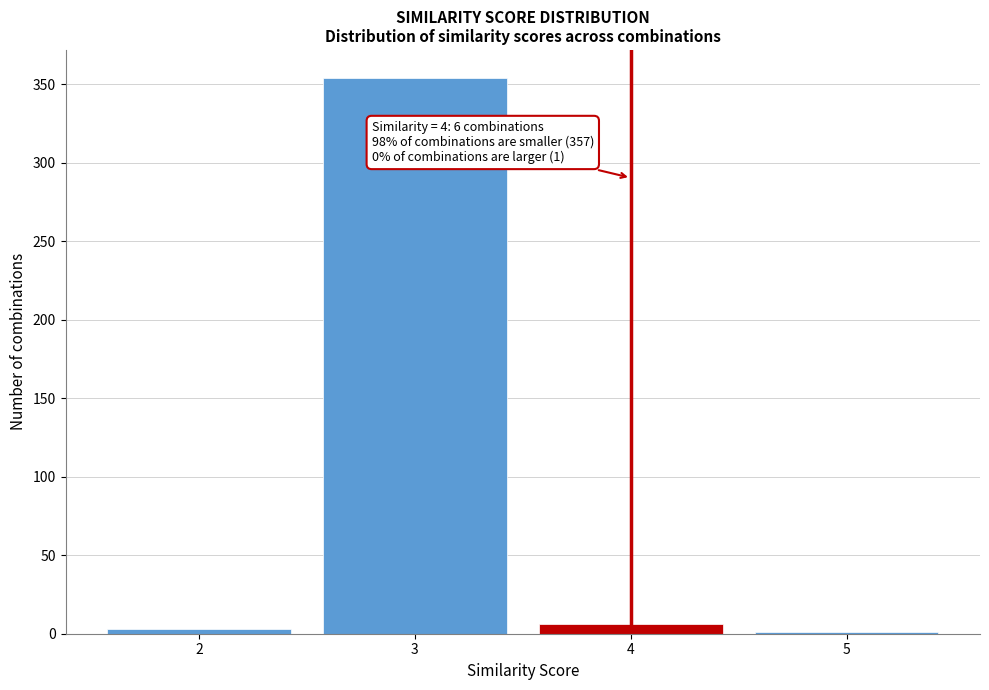

Reading left to right, list all the values displayed in this chart.

2=3	3=354	4=6	5=1